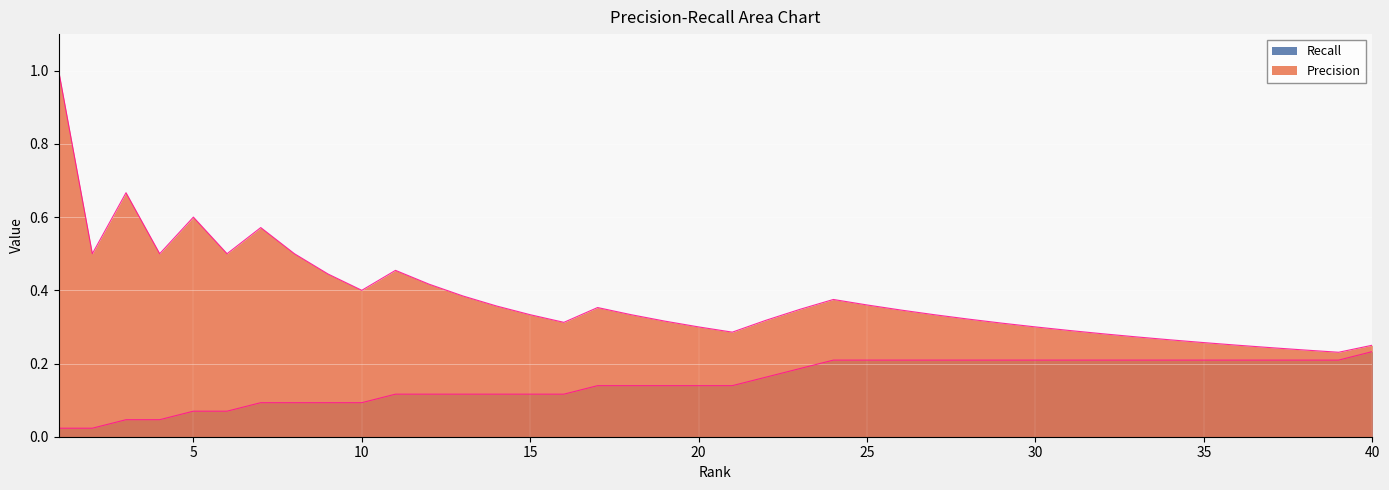

True or false: Precision has more than 2 points higher than both neighbors.

True